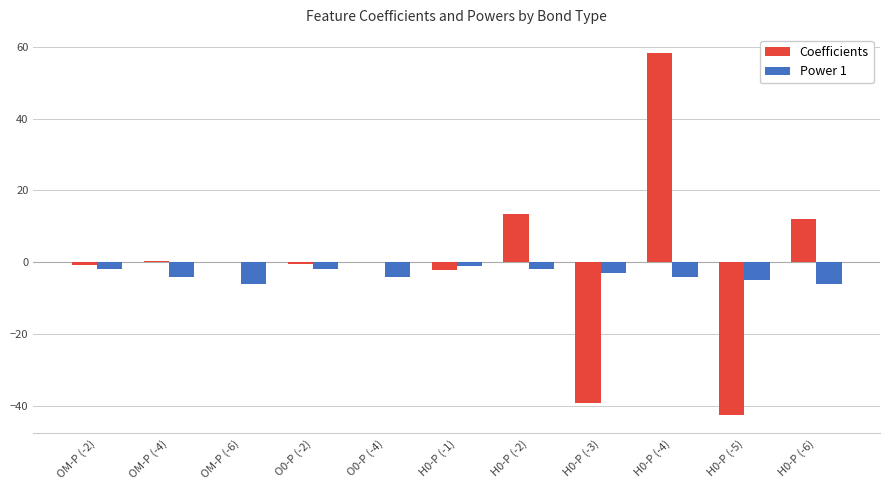

What are all the series names shown in the legend?

Coefficients, Power 1